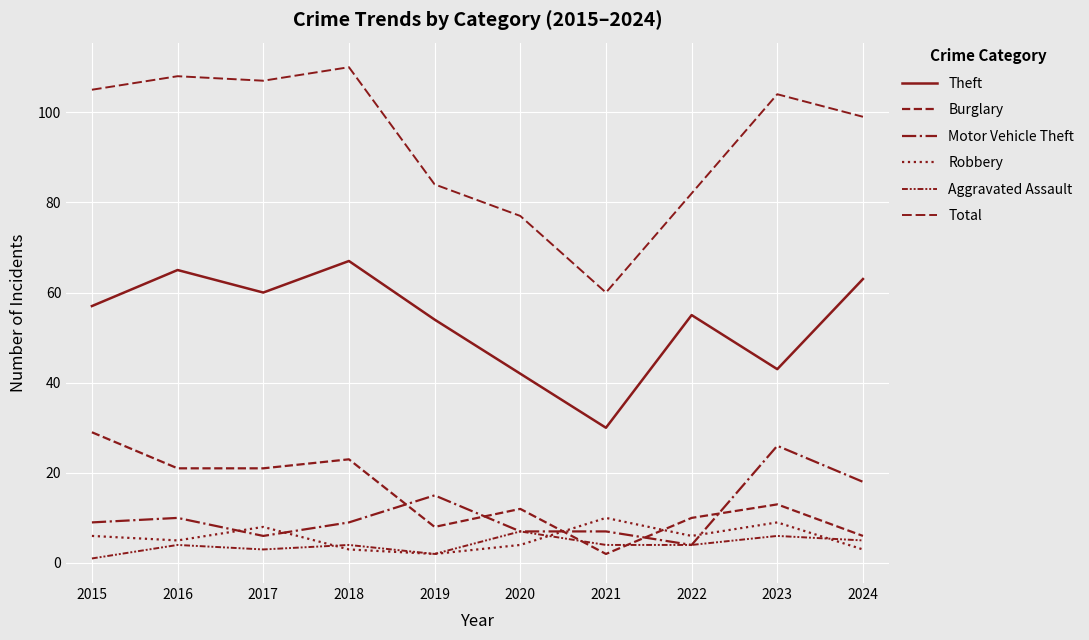

How many lines are shown in the chart?

6